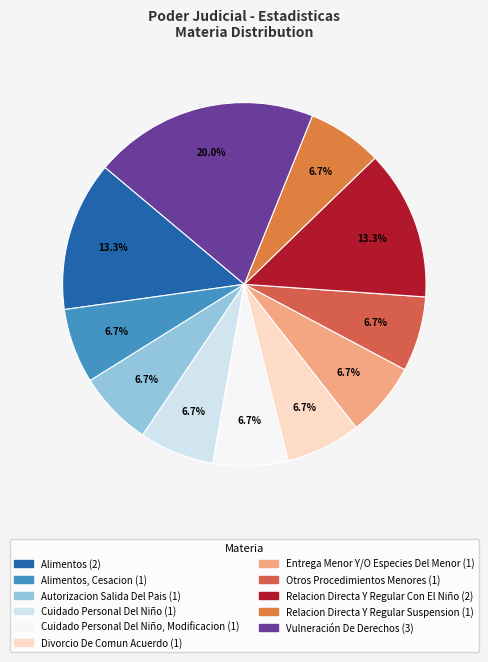

How many segments does this pie chart have?

11